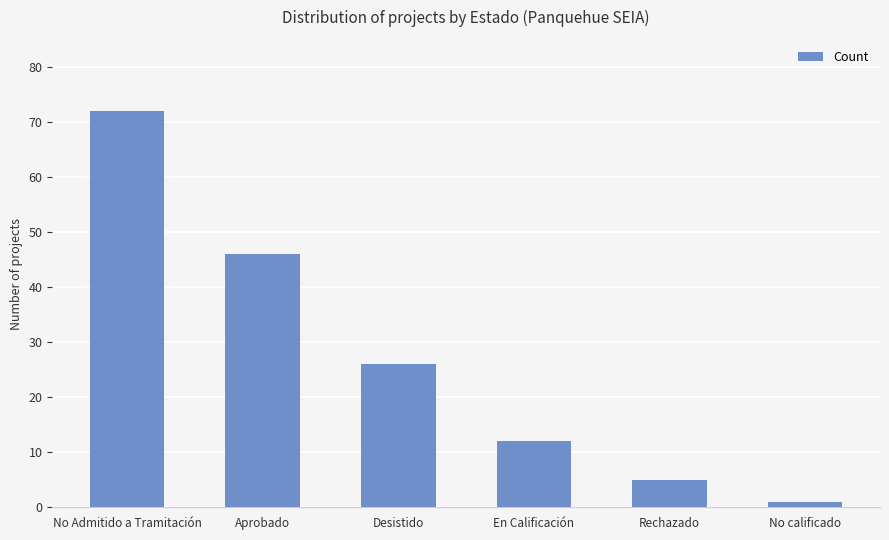

Which has a higher value, Desistido or En Calificación?

Desistido